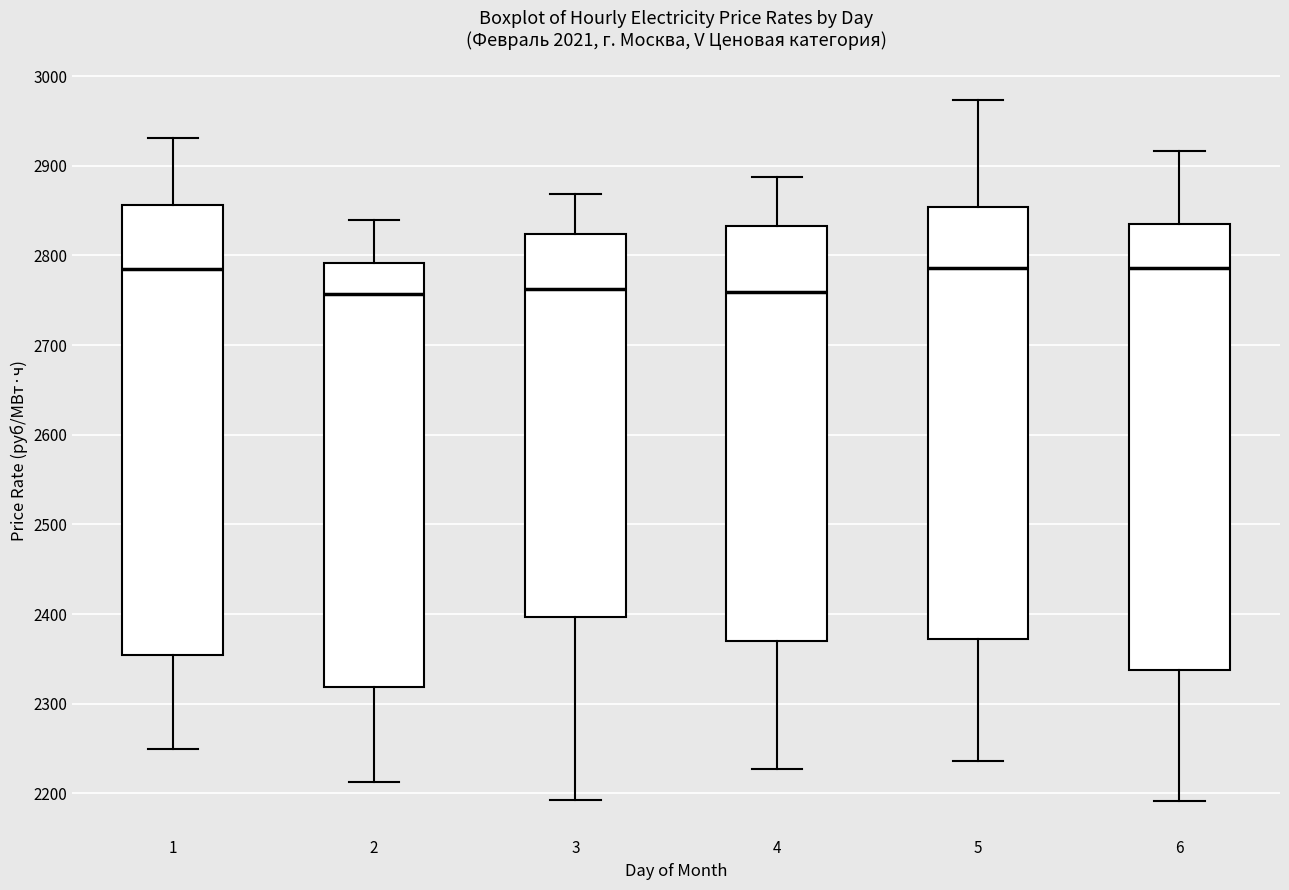

Reading left to right, transcribe this box plot: for each box, give where its median line is, the range the box spans, and where its two whiskers end, as read against the y-axis. The values are not printed on the chart, so give them approximately, as read against the axis.

1: median 2780, box 2350 to 2860, whiskers 2250 to 2930
2: median 2760, box 2320 to 2790, whiskers 2210 to 2840
3: median 2760, box 2400 to 2820, whiskers 2190 to 2870
4: median 2760, box 2370 to 2830, whiskers 2230 to 2890
5: median 2790, box 2370 to 2850, whiskers 2240 to 2970
6: median 2790, box 2340 to 2840, whiskers 2190 to 2920